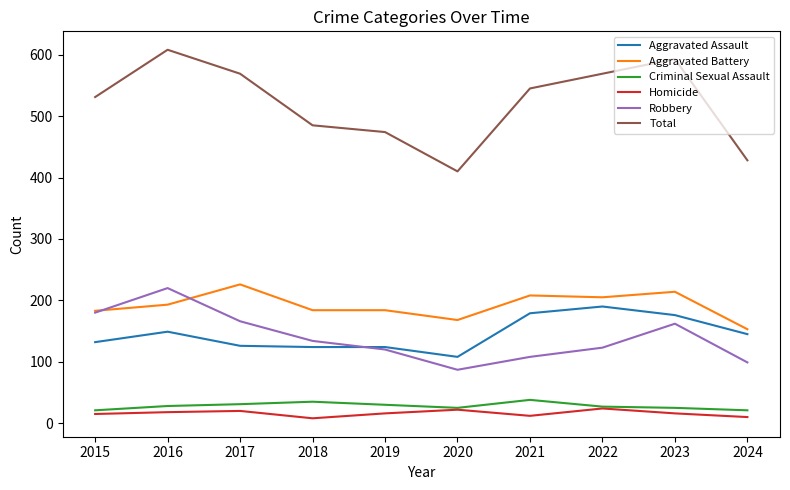

The Aggravated Battery series shows 214 at 2023. True or false?

True